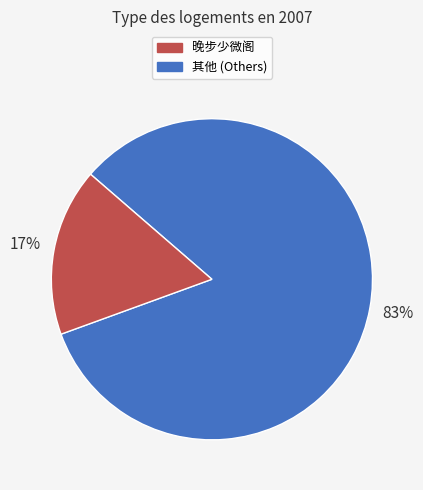

To the nearest percent, what is the difference between the largest and smallest slice percentages?

66%